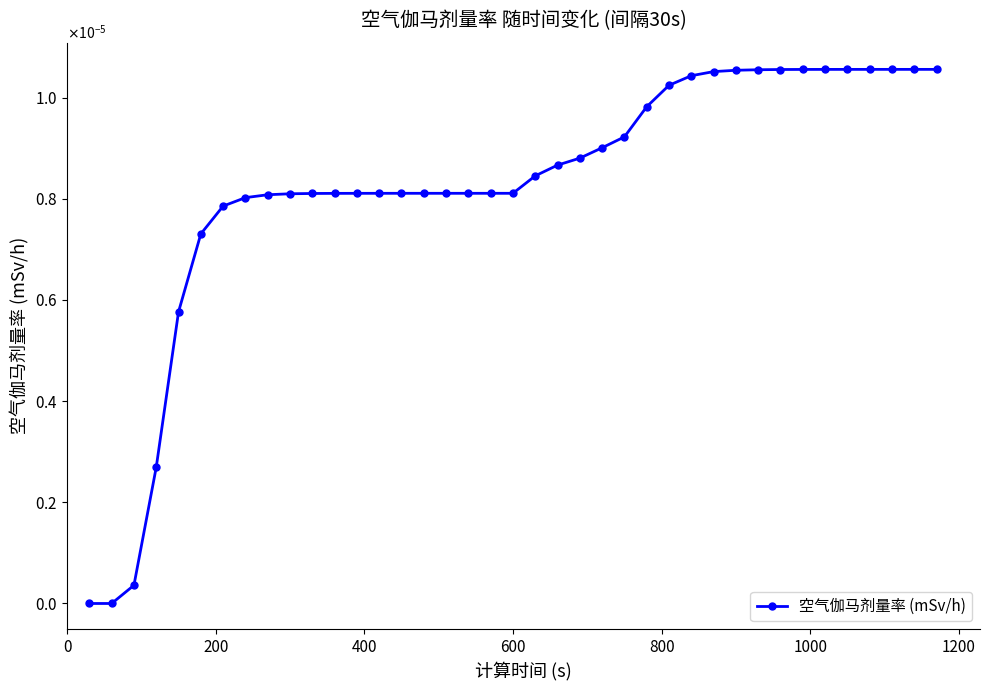

Is this an area chart (filled region under the line)?

No